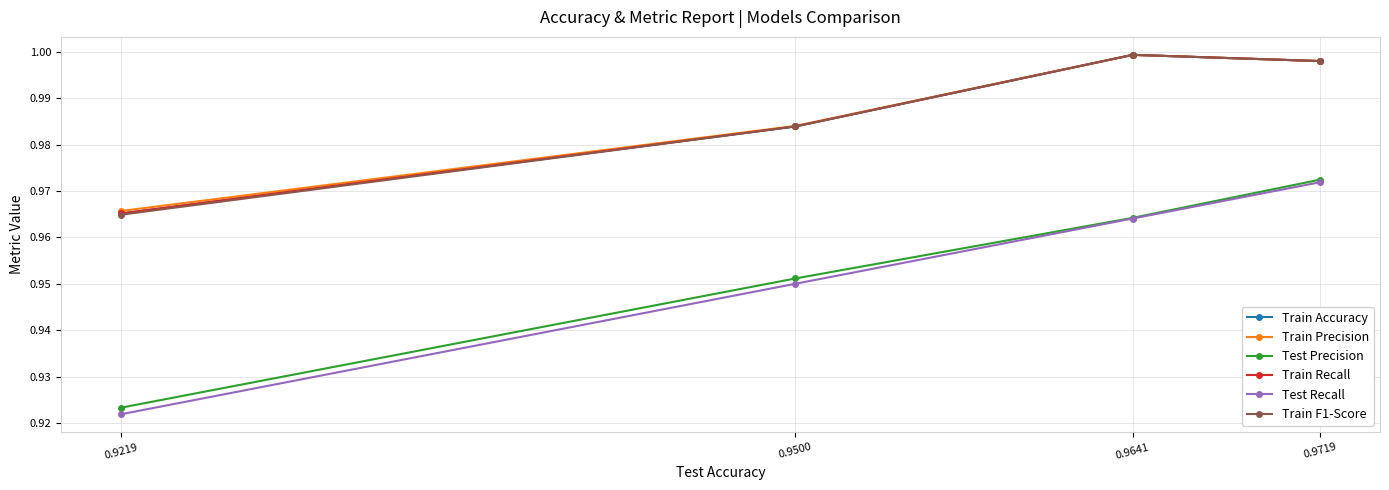

Between 0.9641 and 0.9719, which series saw the biggest shift?

Test Precision